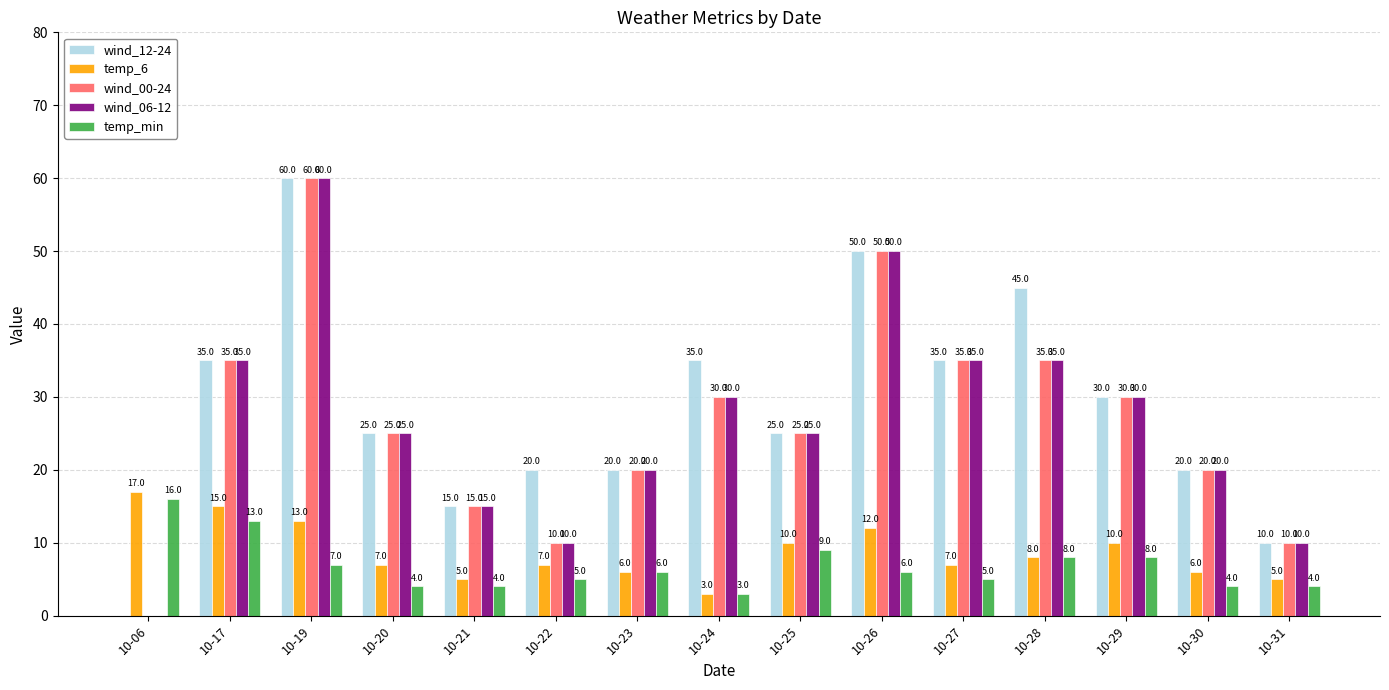

Reading left to right, extract all data points from this chart.

wind_12-24: 10-06=0	10-17=35	10-19=60	10-20=25	10-21=15	10-22=20	10-23=20	10-24=35	10-25=25	10-26=50	10-27=35	10-28=45	10-29=30	10-30=20	10-31=10
temp_6: 10-06=17	10-17=15	10-19=13	10-20=7	10-21=5	10-22=7	10-23=6	10-24=3	10-25=10	10-26=12	10-27=7	10-28=8	10-29=10	10-30=6	10-31=5
wind_00-24: 10-06=0	10-17=35	10-19=60	10-20=25	10-21=15	10-22=10	10-23=20	10-24=30	10-25=25	10-26=50	10-27=35	10-28=35	10-29=30	10-30=20	10-31=10
wind_06-12: 10-06=0	10-17=35	10-19=60	10-20=25	10-21=15	10-22=10	10-23=20	10-24=30	10-25=25	10-26=50	10-27=35	10-28=35	10-29=30	10-30=20	10-31=10
temp_min: 10-06=16	10-17=13	10-19=7	10-20=4	10-21=4	10-22=5	10-23=6	10-24=3	10-25=9	10-26=6	10-27=5	10-28=8	10-29=8	10-30=4	10-31=4